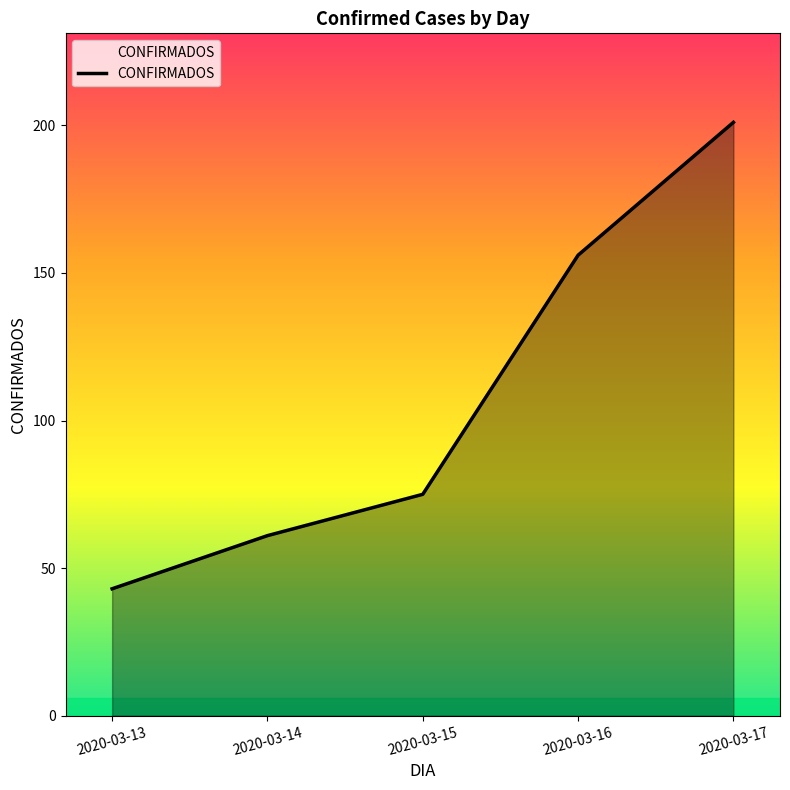

List the labels in order of value, largest first.

2020-03-17, 2020-03-16, 2020-03-15, 2020-03-14, 2020-03-13